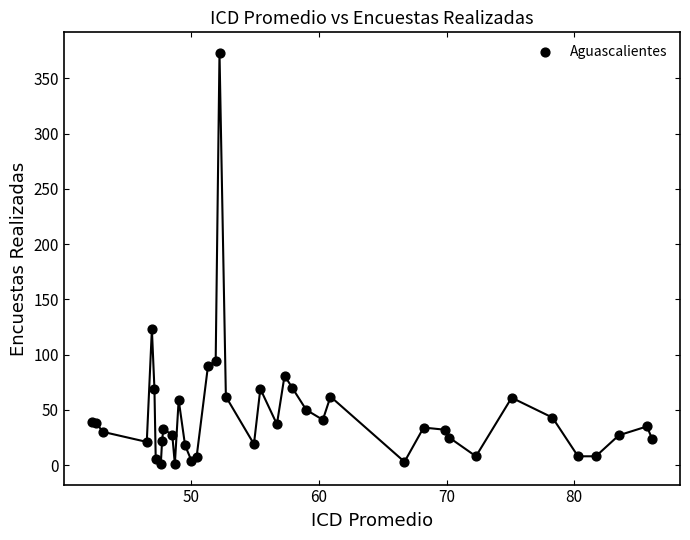

What Y value in the scatter plot is closest to 187?

123